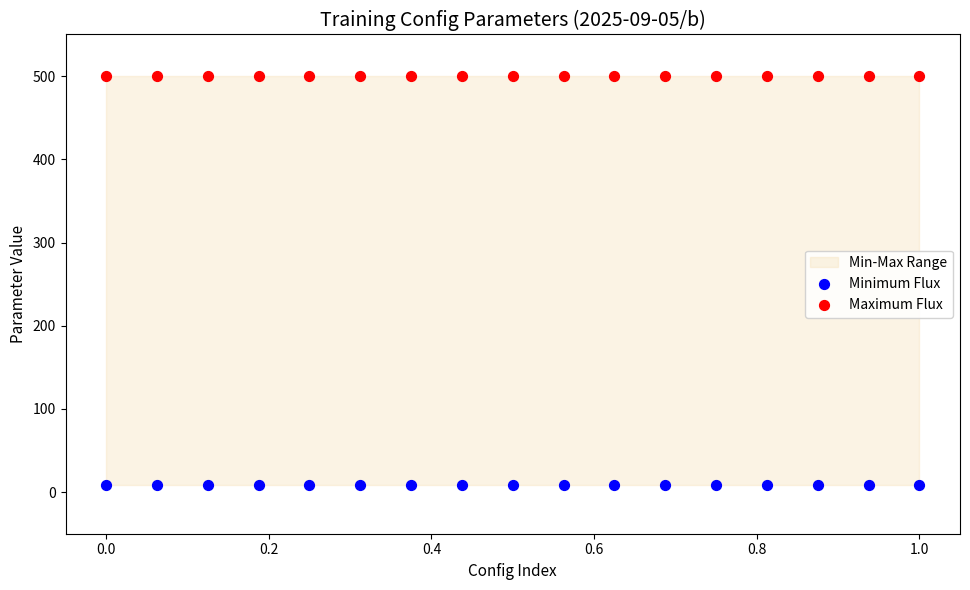

Which series reaches the minimum Y coordinate?

Minimum Flux